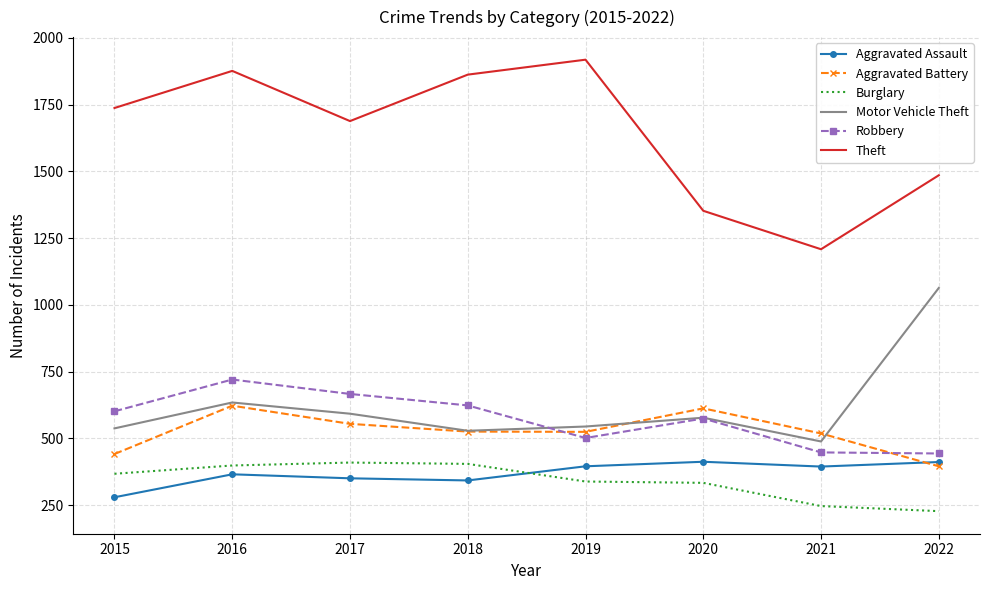

What is the lowest value of the Motor Vehicle Theft series?

488